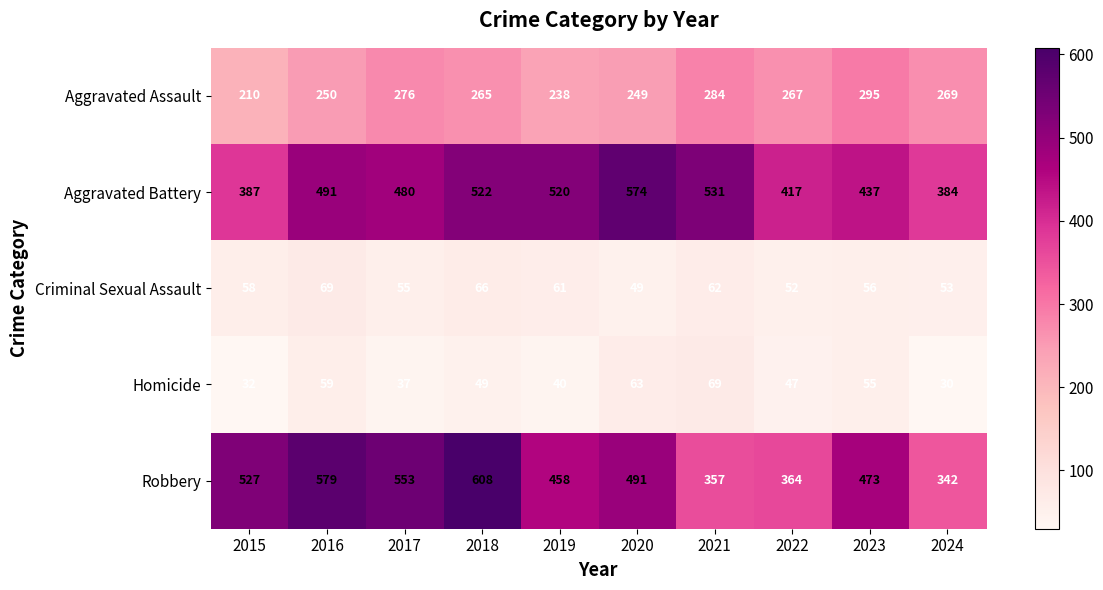

Count the number of data series in this chart.

5